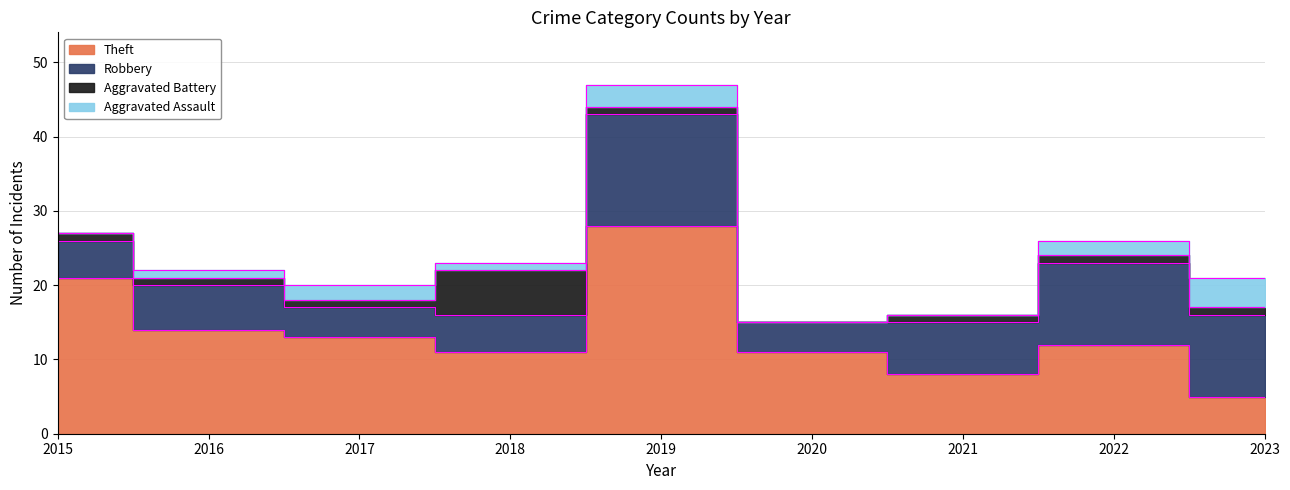

True or false: Theft and Aggravated Battery intersect in this chart.

False